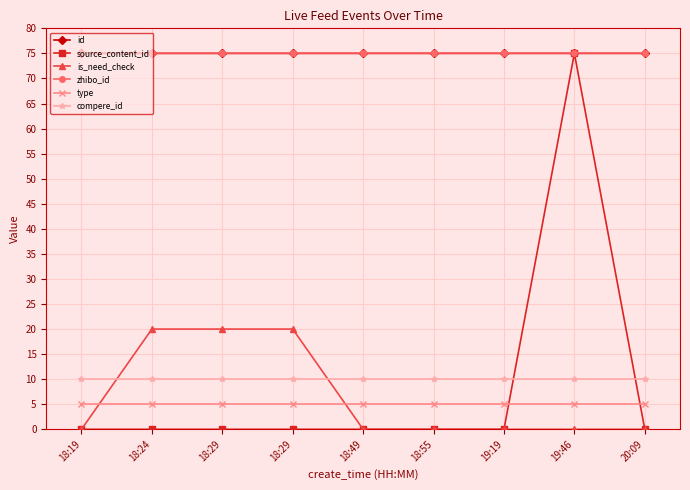

The id series shows 119.9 at 19:46. True or false?

False